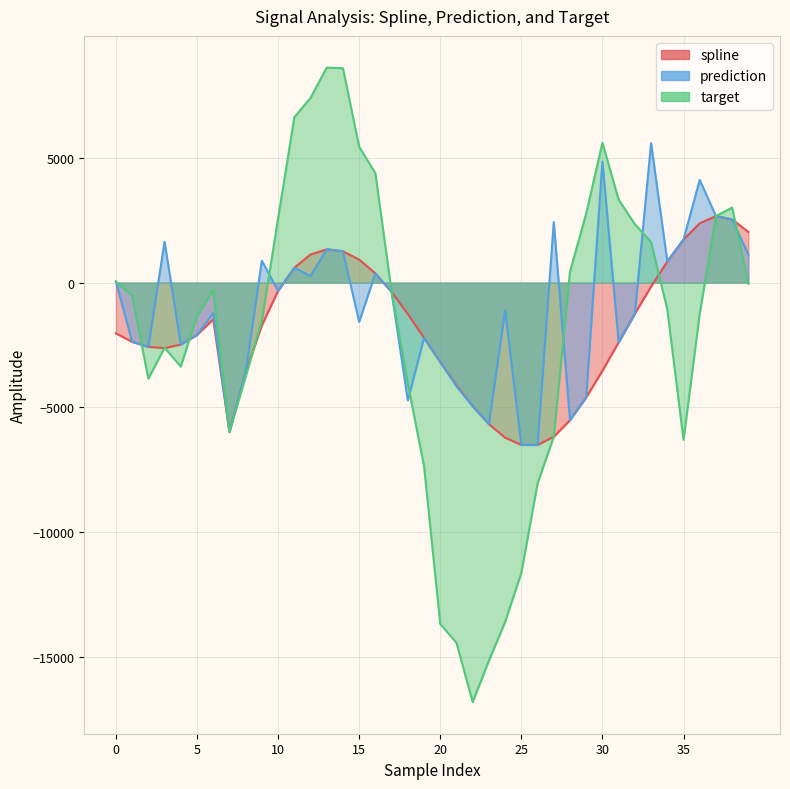

What is the minimum value shown in the chart?

-16794.0